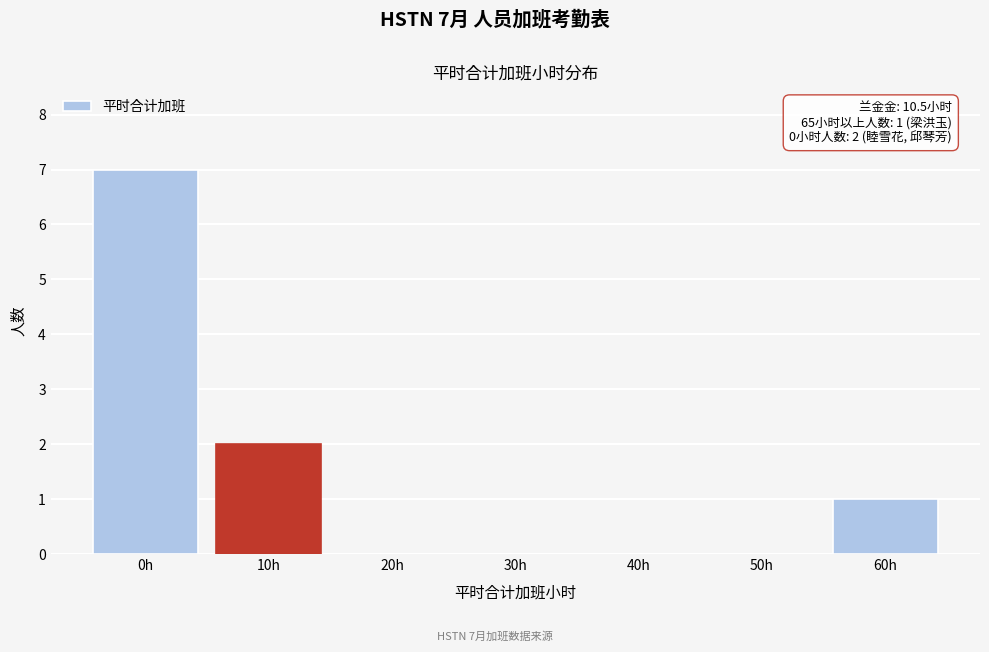

Reading left to right, extract all data points from this chart.

0h=7	10h=2	20h=0	30h=0	40h=0	50h=0	60h=1